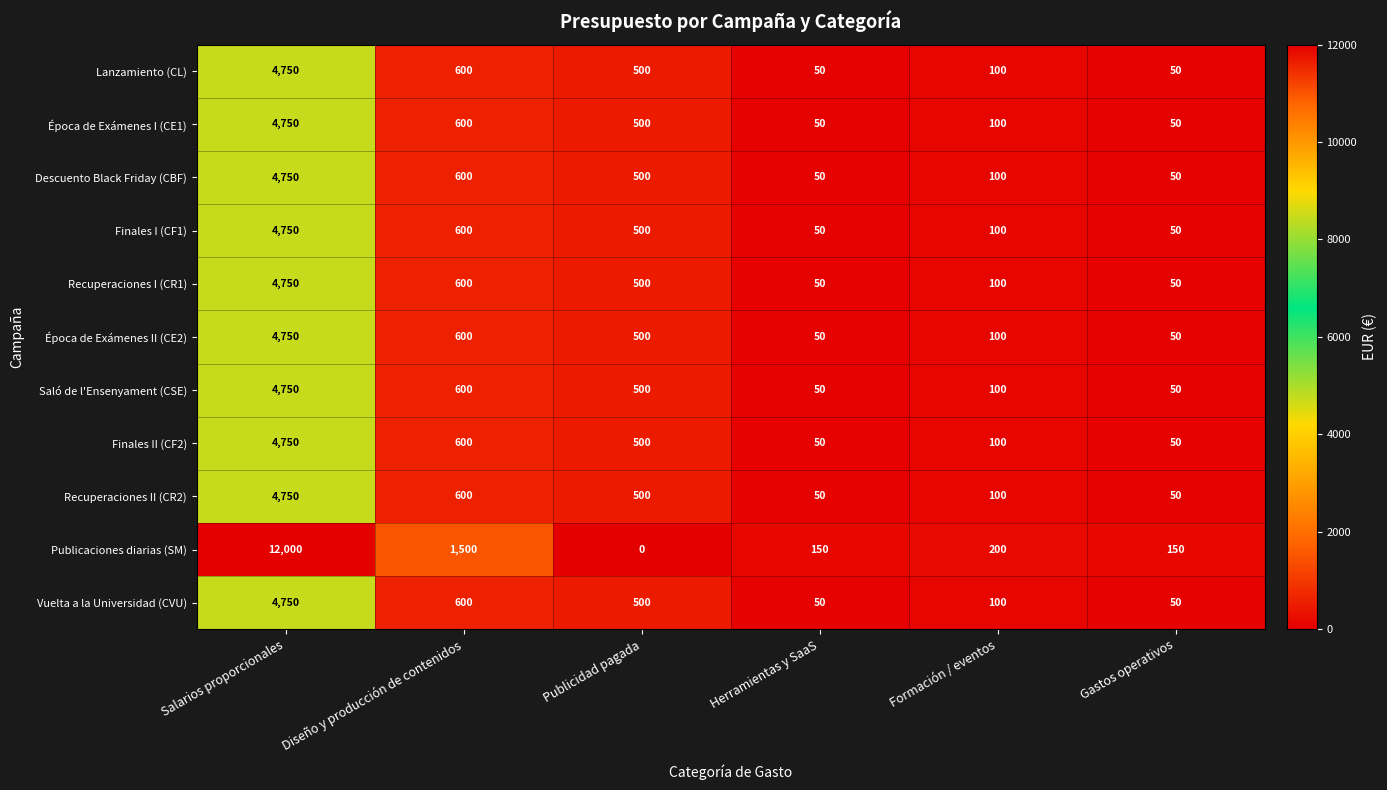

What is the difference between the maximum and minimum values in the Saló de l'Ensenyament (CSE) series?

4700